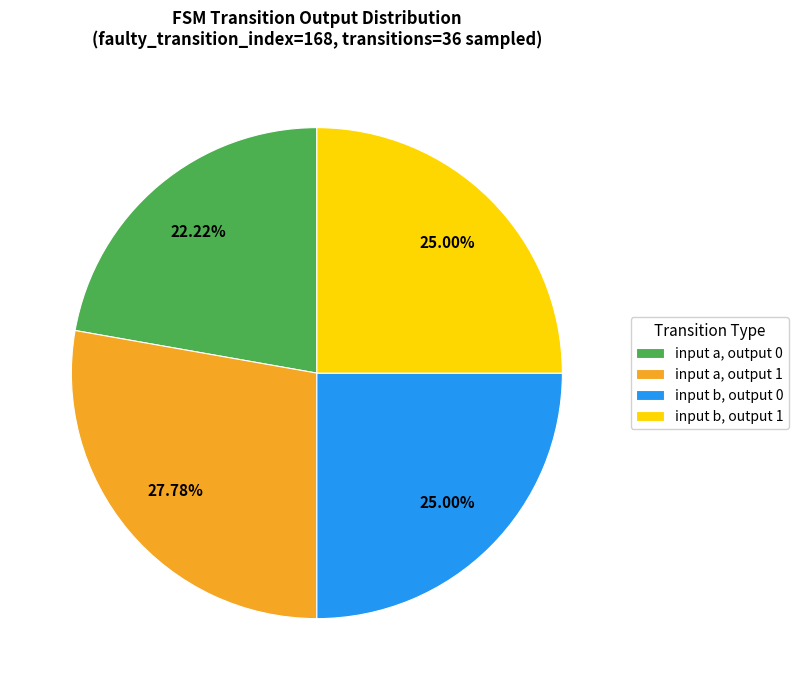

Is there a majority slice in this chart?

No